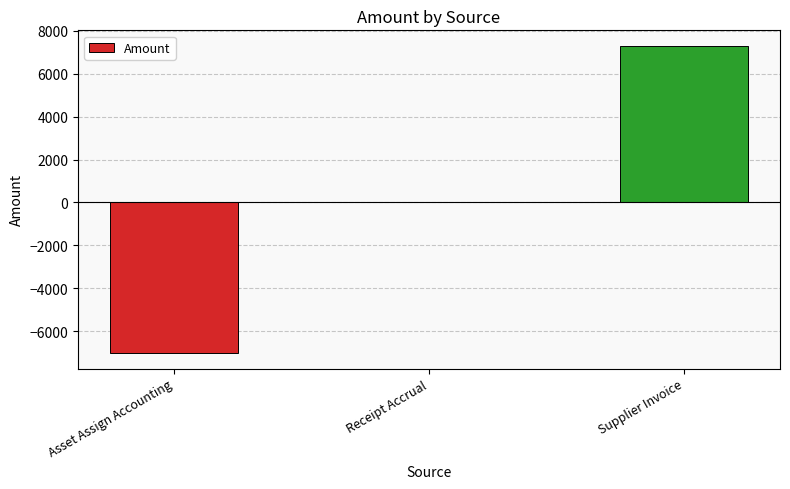

What value does the data have at Asset Assign Accounting?

-7020.1